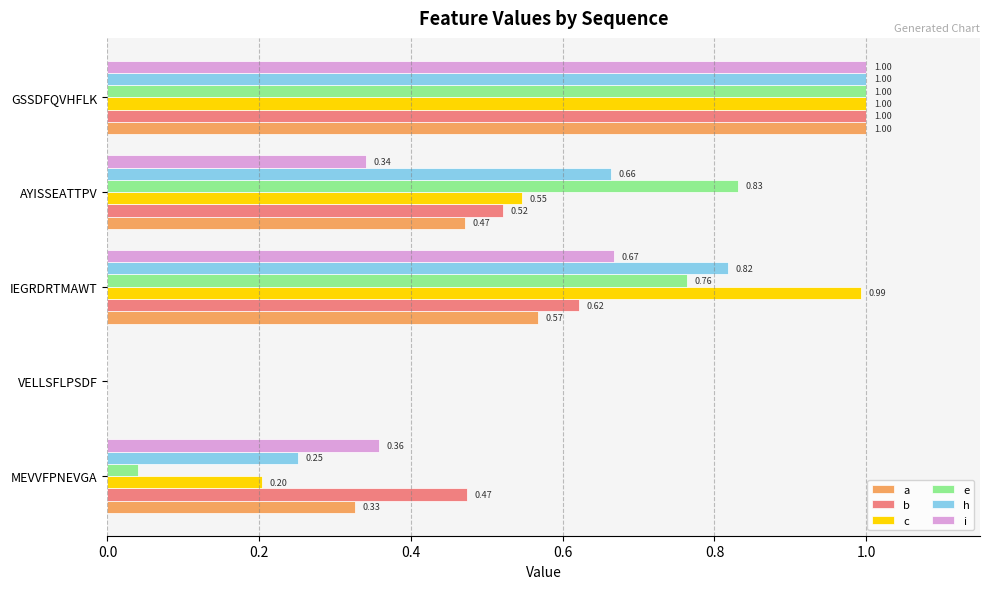

Between MEVVFPNEVGA and AYISSEATTPV, which series saw the biggest shift?

e